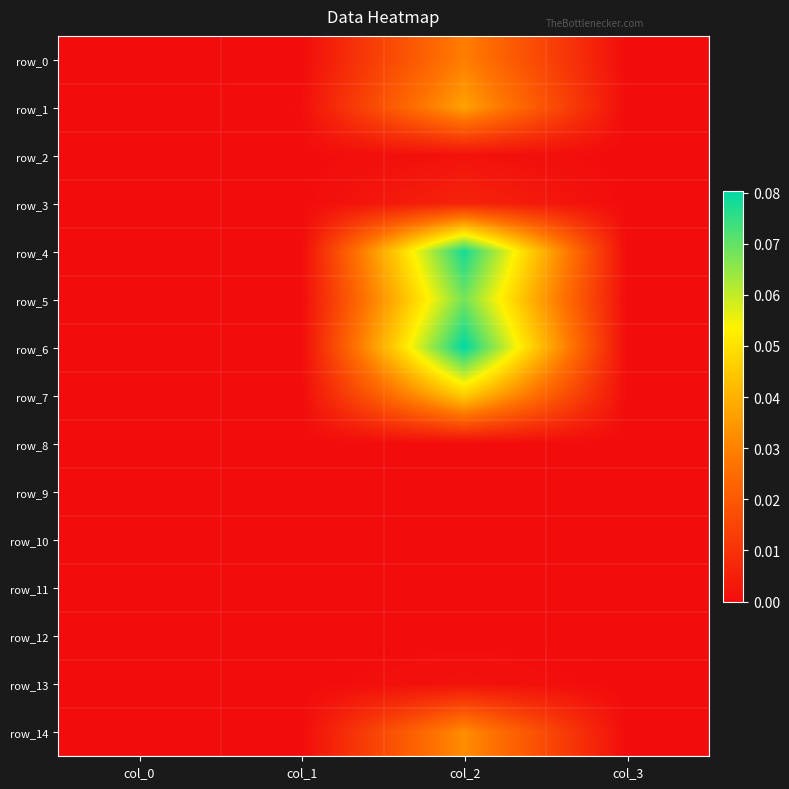

What is the total value across all series at col_2?

0.4